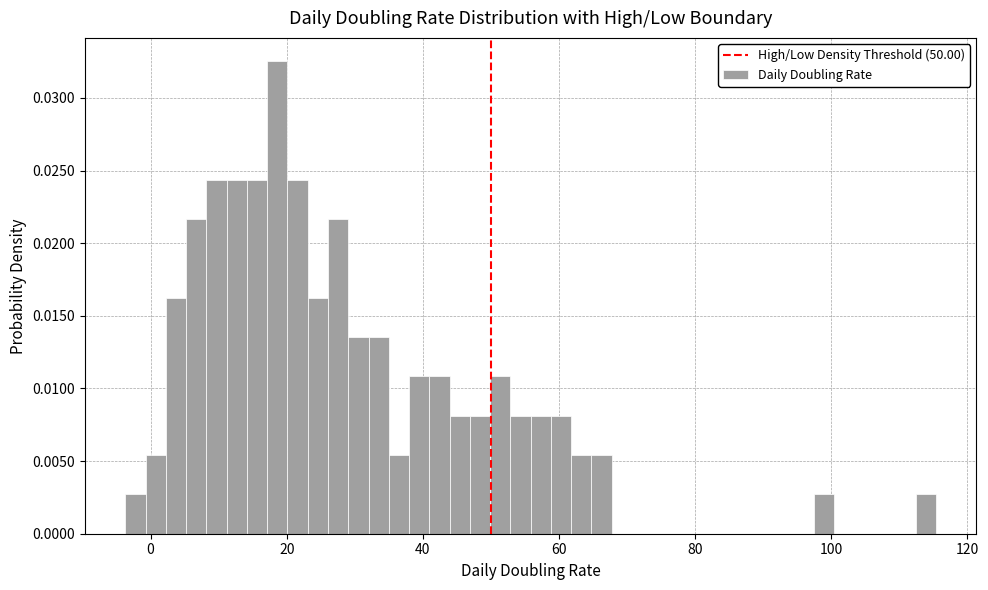

Read against the x-axis, roughly where is the centre of the tallest bar?

18